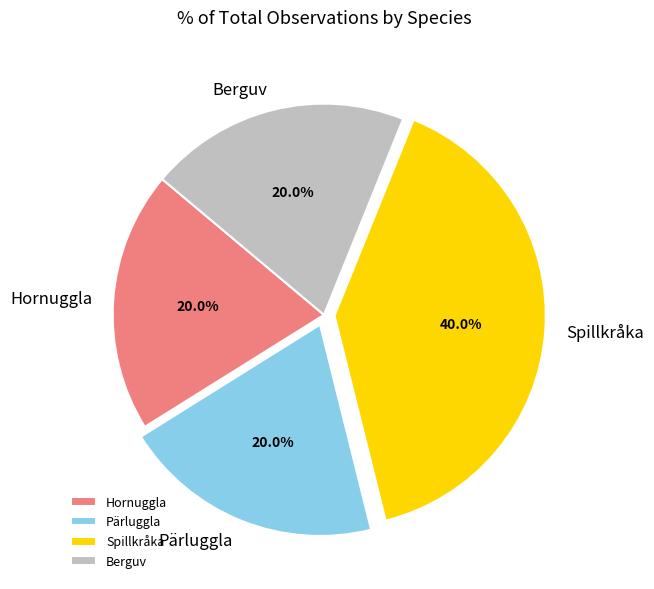

Which category has the biggest portion of the pie?

Spillkråka